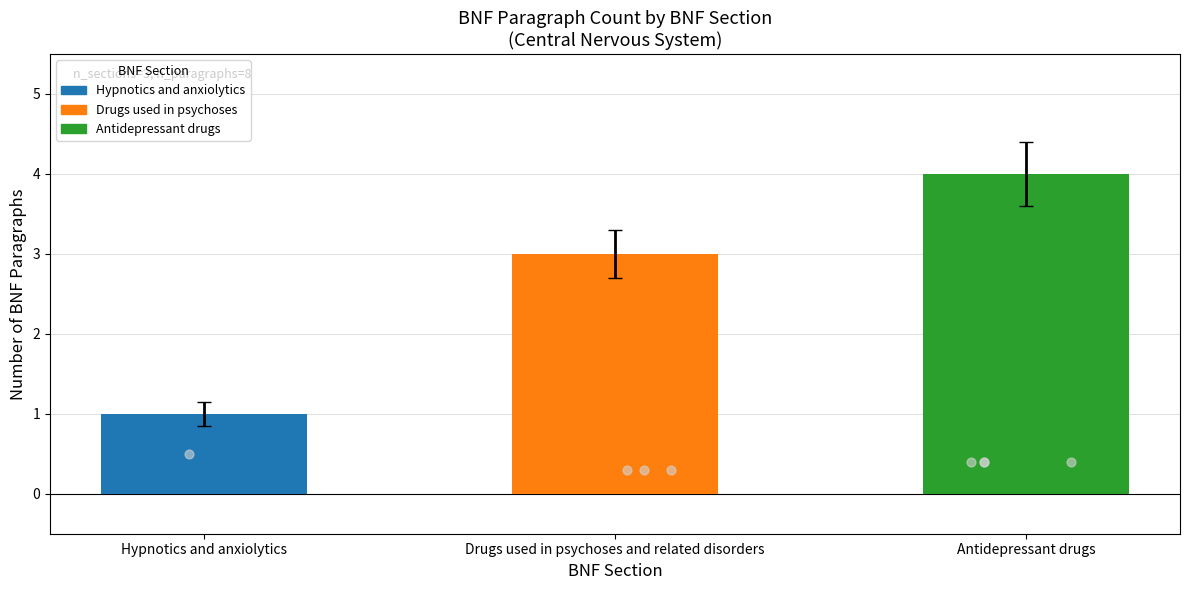

Between Hypnotics and anxiolytics and Drugs used in psychoses and related disorders, which is larger?

Drugs used in psychoses and related disorders